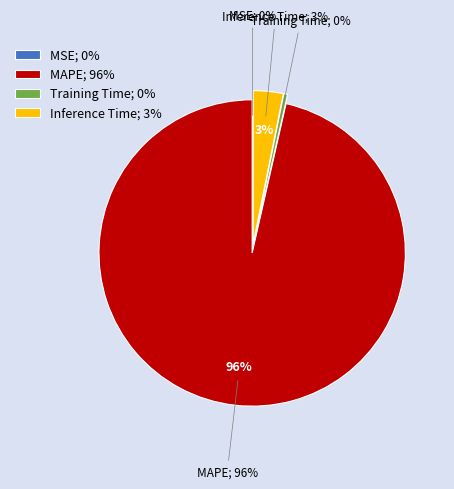

Rank the categories by value from lowest to highest.

MSE, Training Time, Inference Time, MAPE